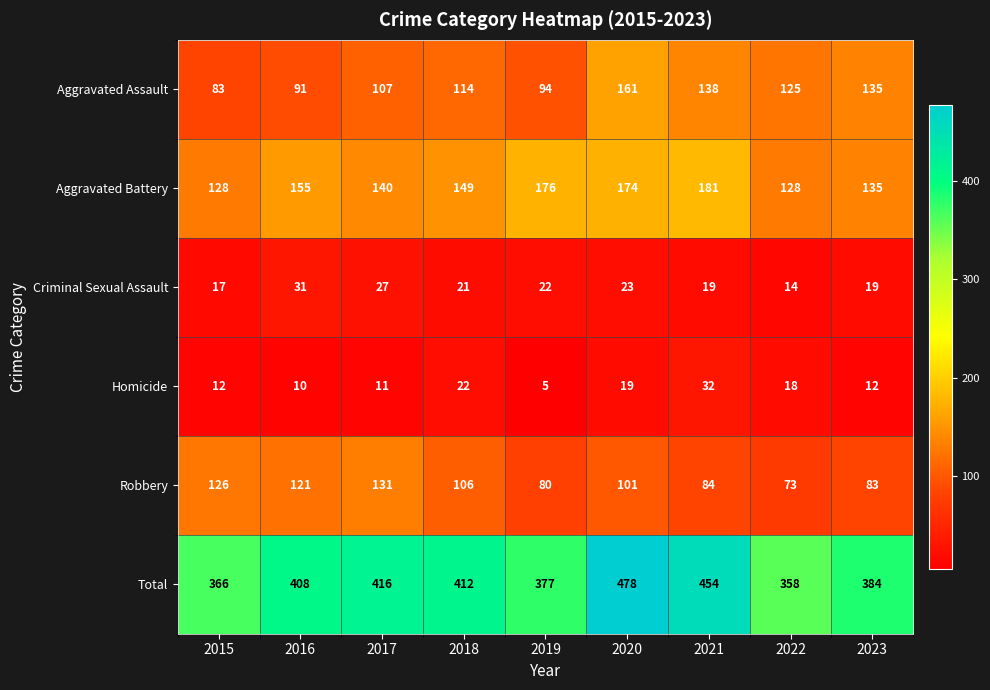

What is the sum of the Criminal Sexual Assault values at 2017 and 2018?

48